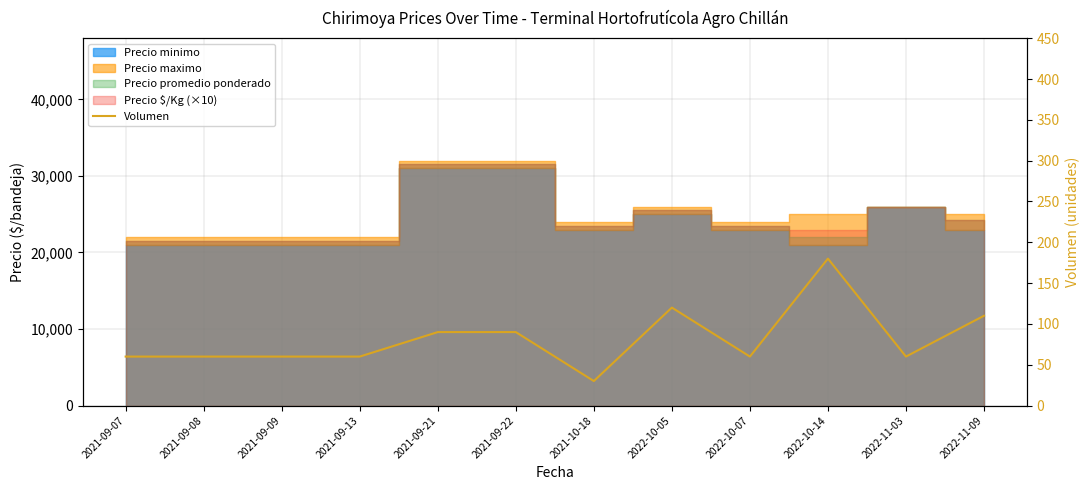

Does the chart display data point markers on the line(s)?

No